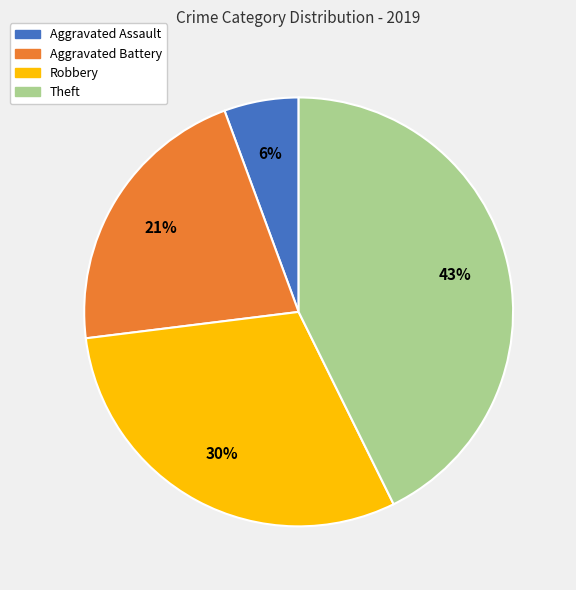

The Theft slice represents 43% of the pie. True or false?

True